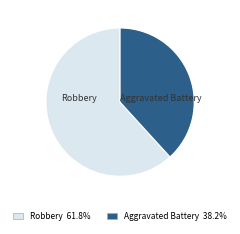

Is Aggravated Battery the majority of the pie?

No